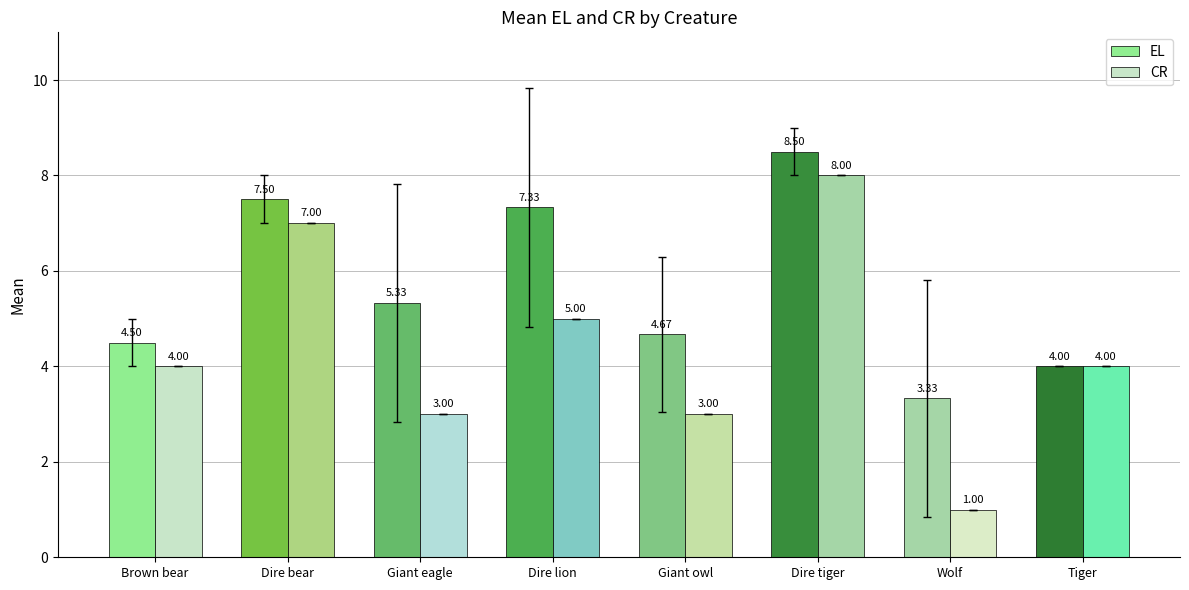

How many bars are there in each group?

2